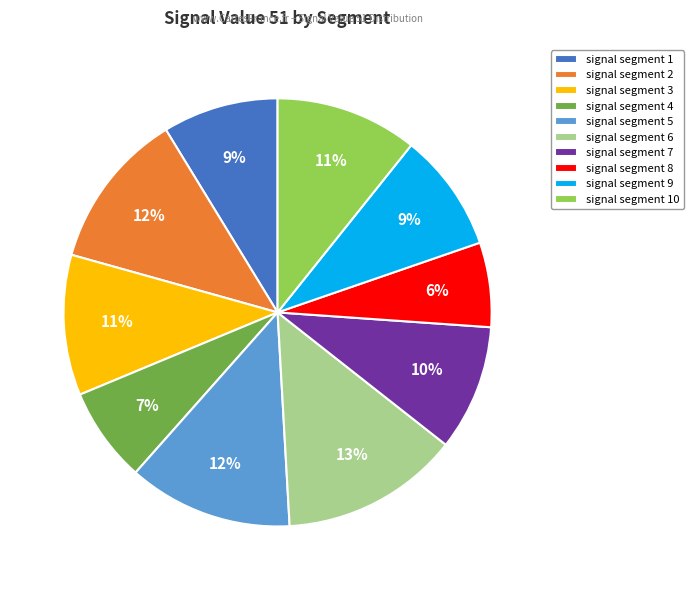

How many slices are in this pie chart?

10